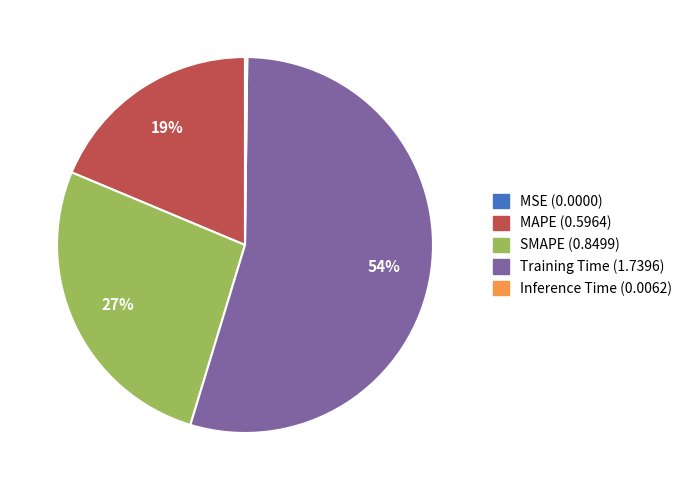

Is it true that MAPE is 19% of the pie?

True